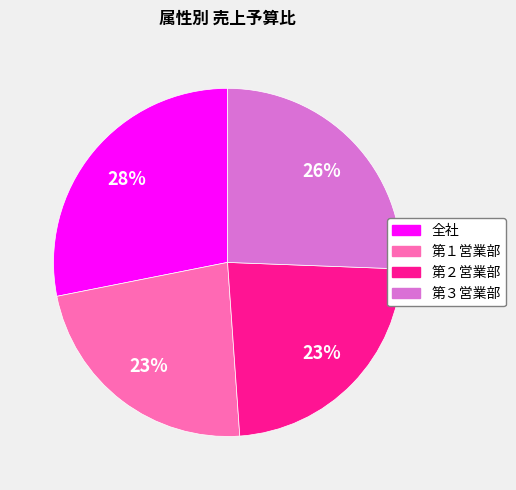

Is the sum of 第２営業部 and 全社 greater than half?

Yes